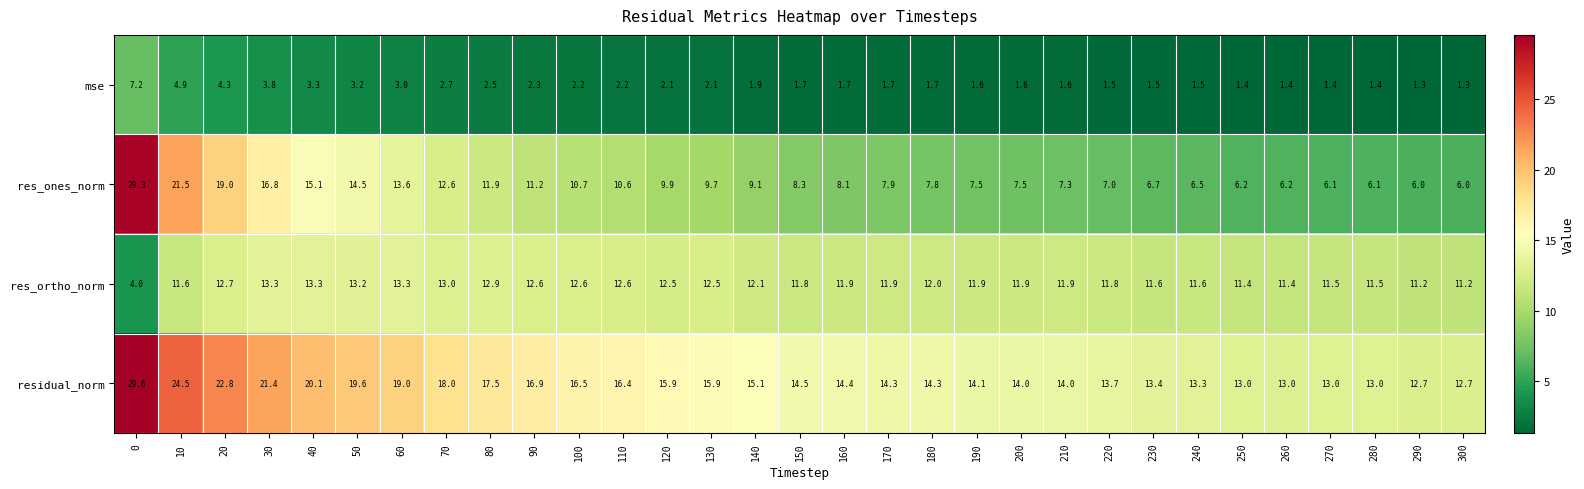

What is the total value across all series at 210?

34.8